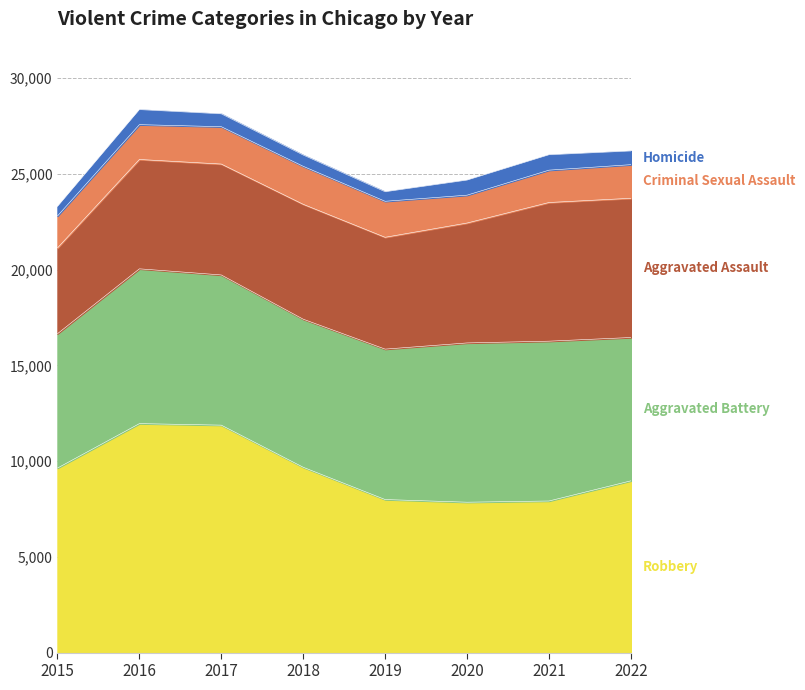

What is the difference between the Homicide values at 2021 and 2019?

306